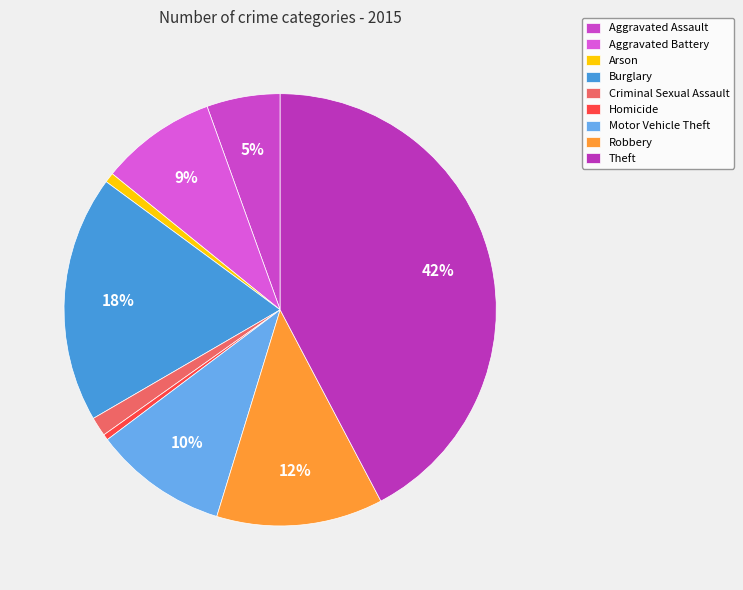

Count the number of slices in the pie.

9